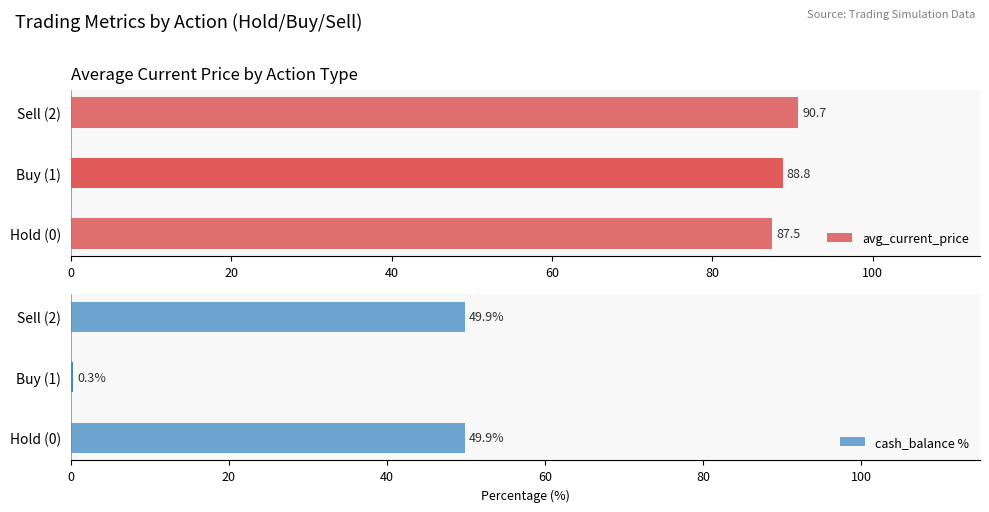

Which series has the largest range (max minus min)?

cash_balance %